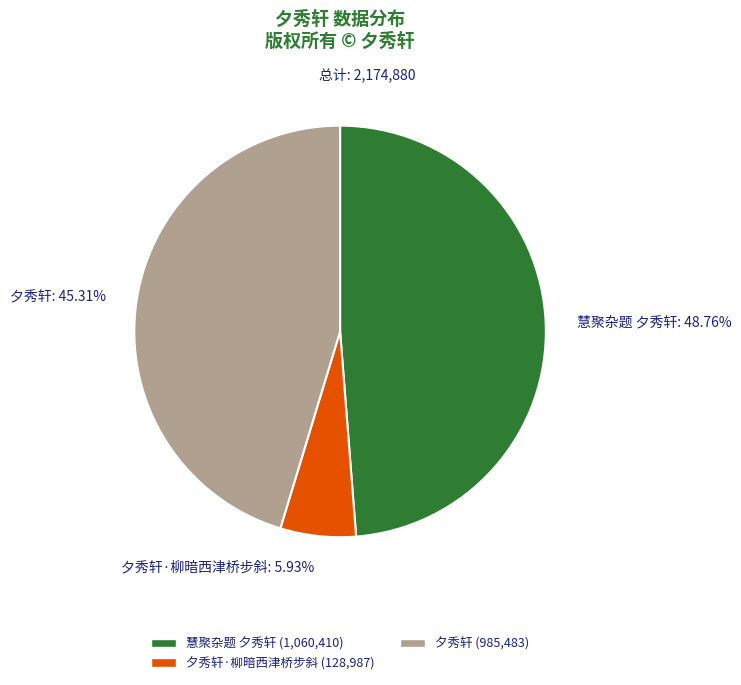

How many slices are in this pie chart?

3